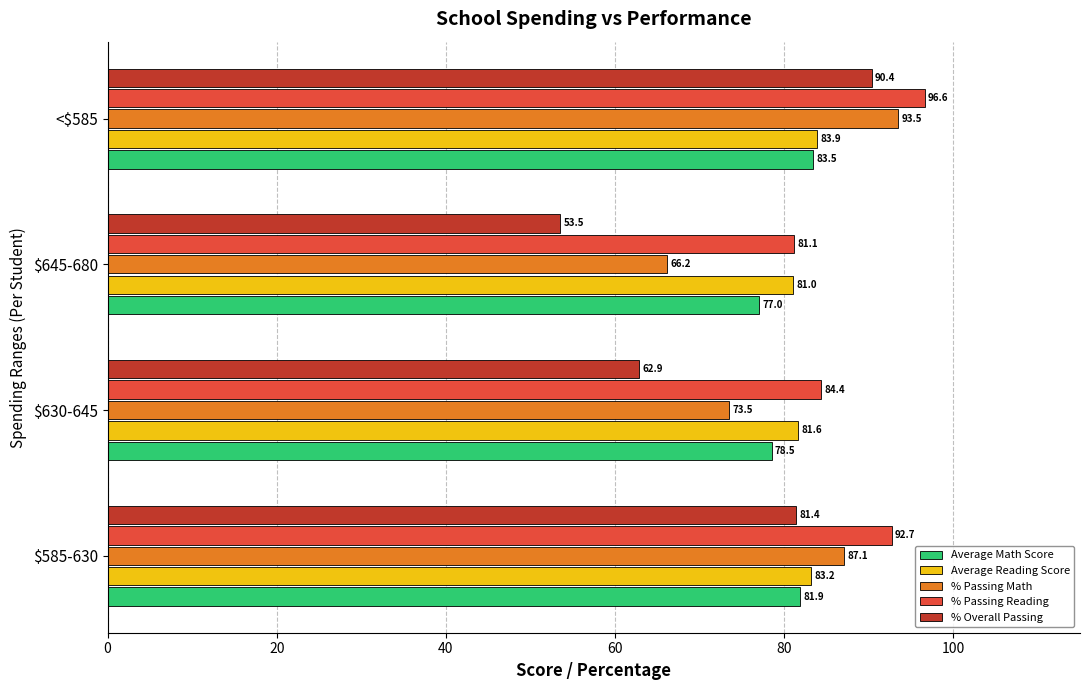

Where is % Passing Reading nearest to the value 88?

$630-645